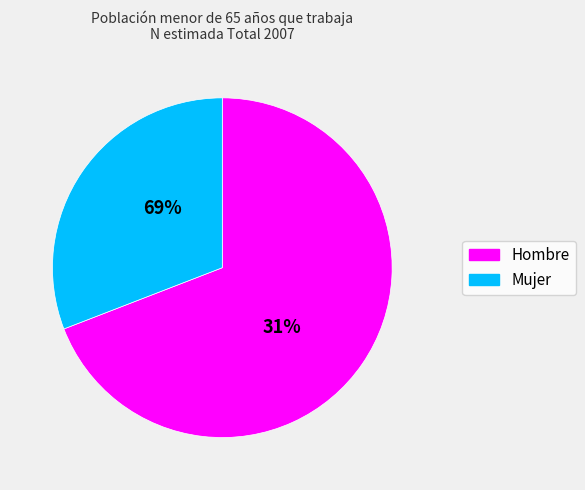

What is the change in value from Hombre to Mujer?

-59042